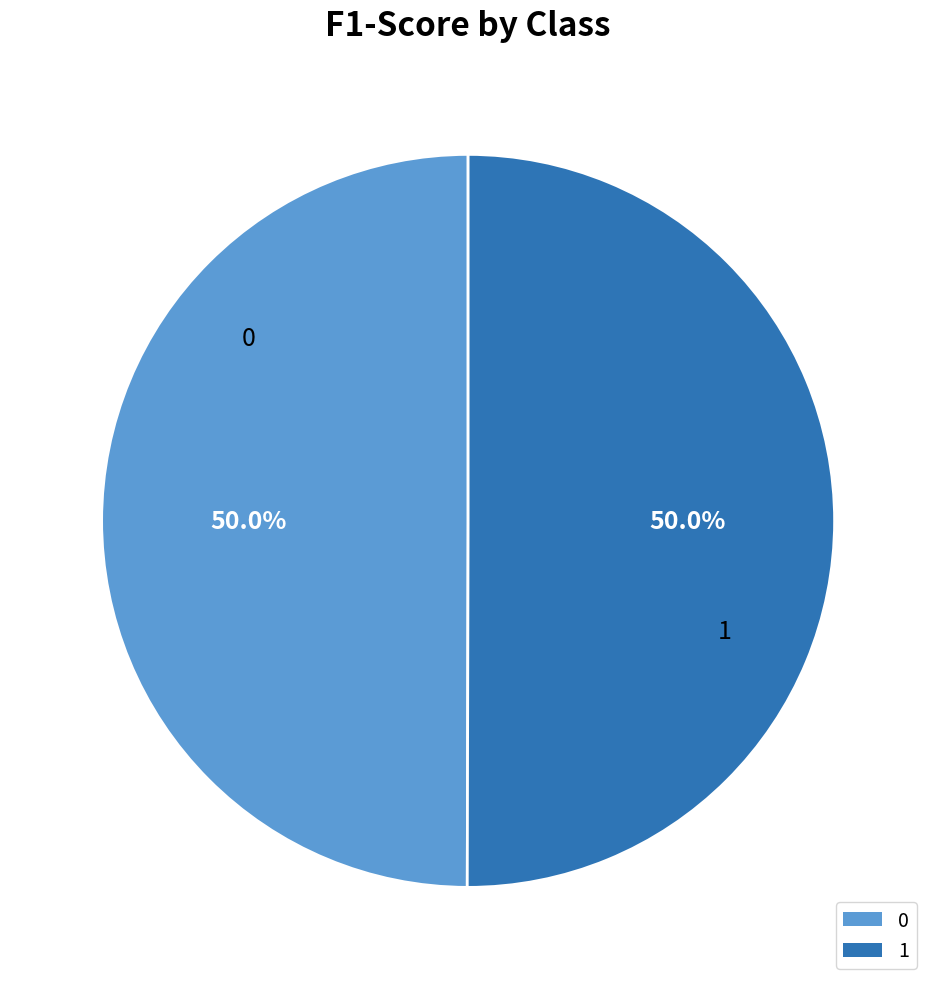

What portion of the pie excludes 1?

50.0%